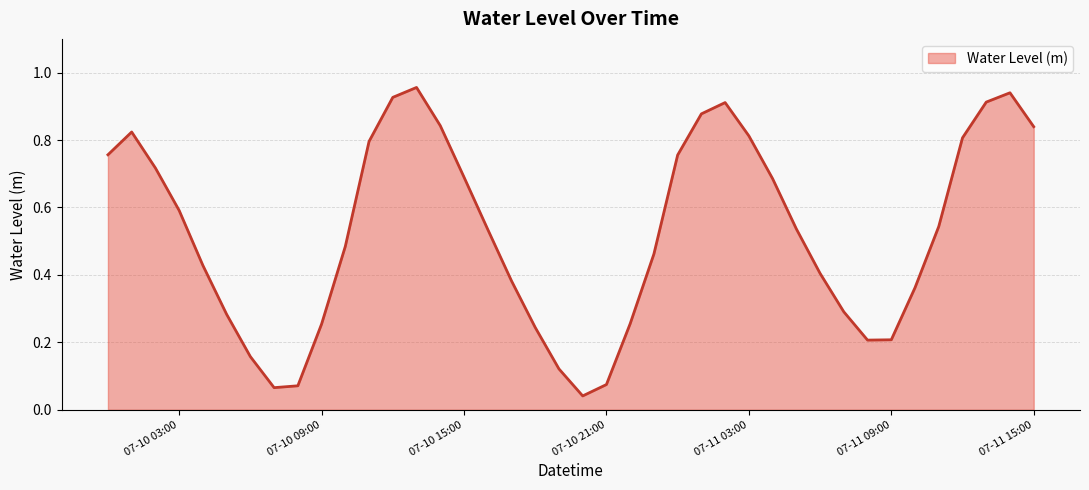

Is this an area chart (filled region under the line)?

Yes